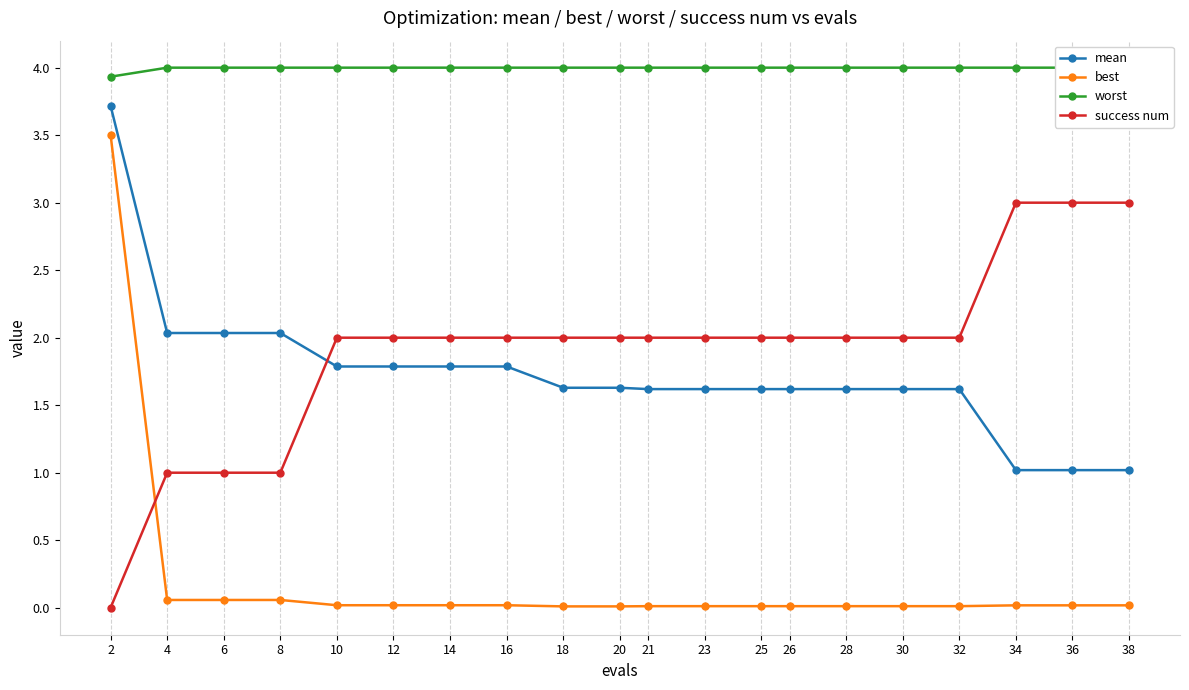

Reading right to left, transcribe all the data shown in this chart.

mean: 1.0	1.0	1.0	1.6	1.6	1.6	1.6	1.6	1.6	1.6	1.6	1.6	1.8	1.8	1.8	1.8	2.0	2.0	2.0	3.7
best: 0.0	0.0	0.0	0.0	0.0	0.0	0.0	0.0	0.0	0.0	0.0	0.0	0.0	0.0	0.0	0.0	0.1	0.1	0.1	3.5
worst: 4.0	4.0	4.0	4.0	4.0	4.0	4.0	4.0	4.0	4.0	4.0	4.0	4.0	4.0	4.0	4.0	4.0	4.0	4.0	3.9
success num: 3.0	3.0	3.0	2.0	2.0	2.0	2.0	2.0	2.0	2.0	2.0	2.0	2.0	2.0	2.0	2.0	1.0	1.0	1.0	0.0